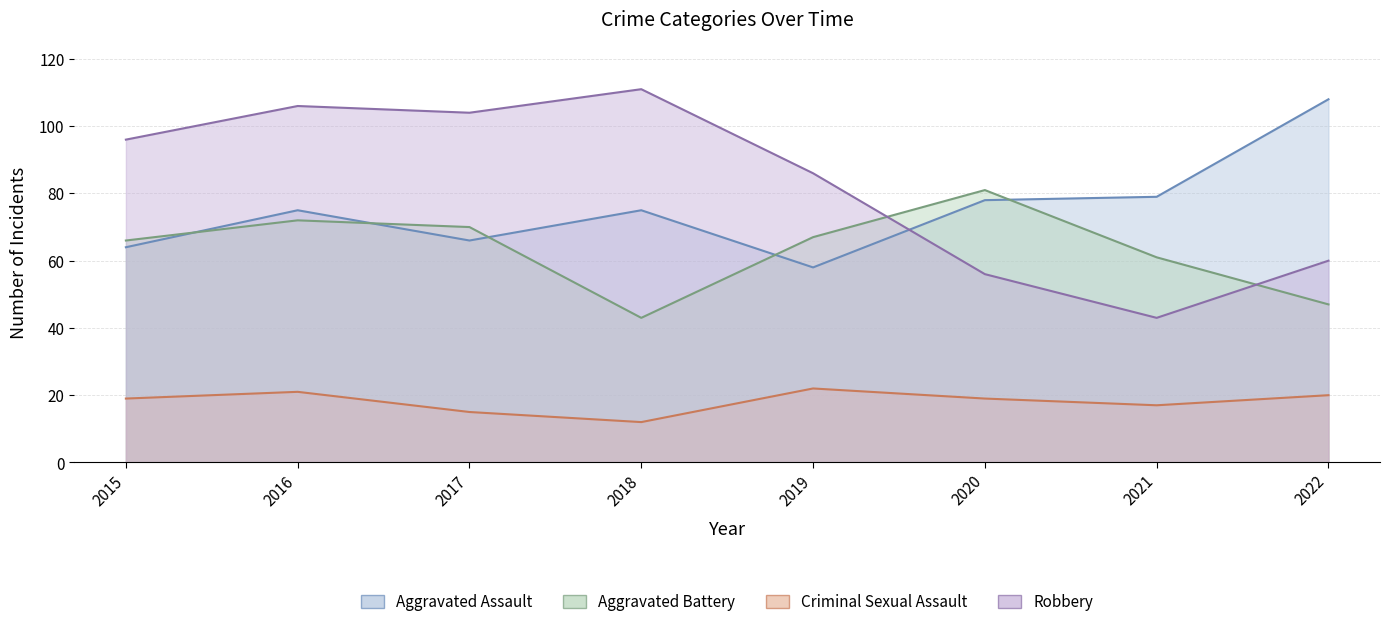

At which category is the sum across all series the highest?

2016